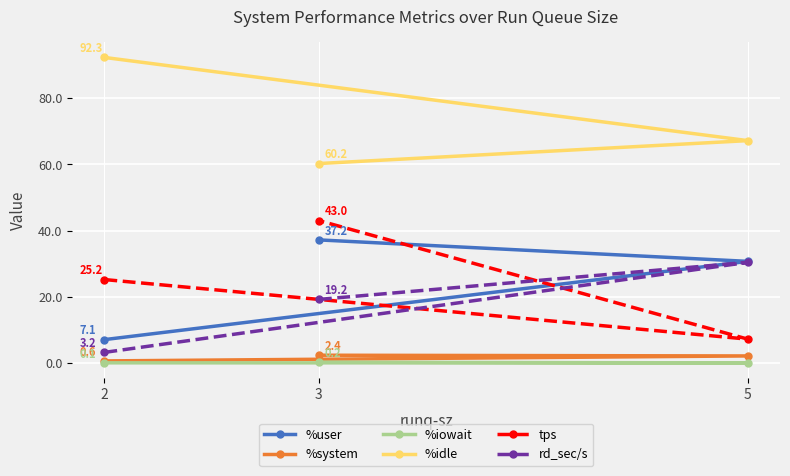

How many values in the tps series exceed 25?

2